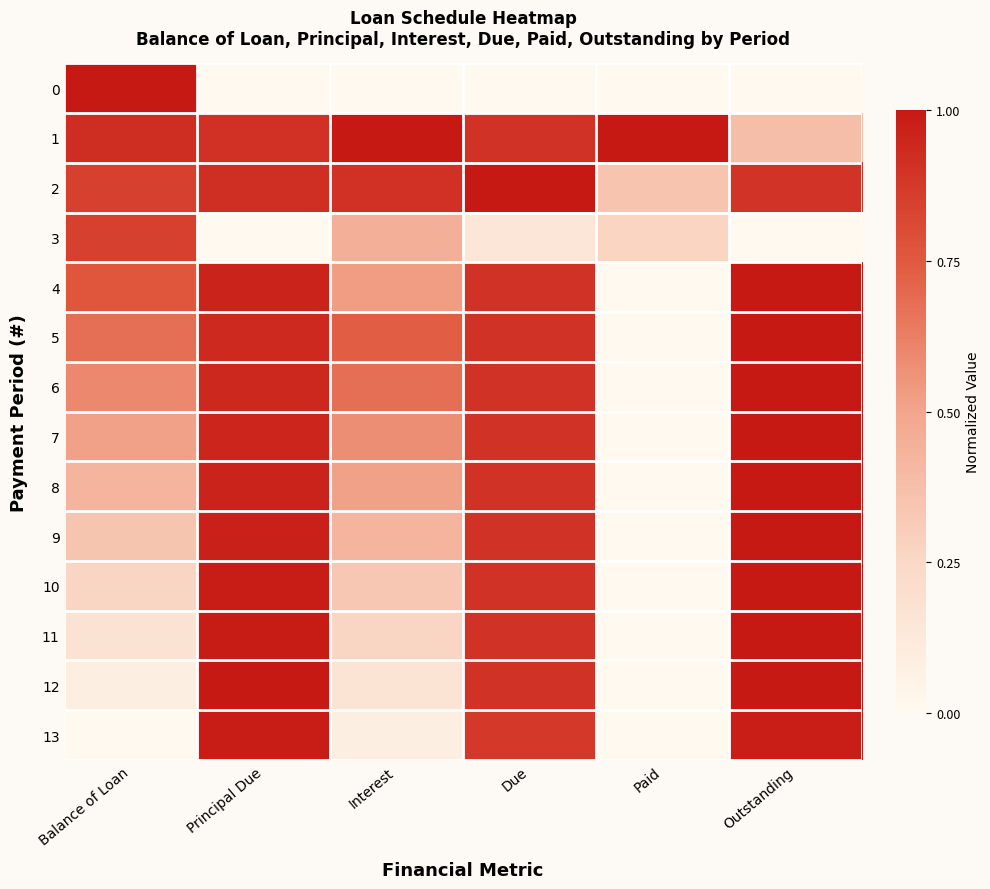

Which series changed the most between Principal Due and Paid?

12